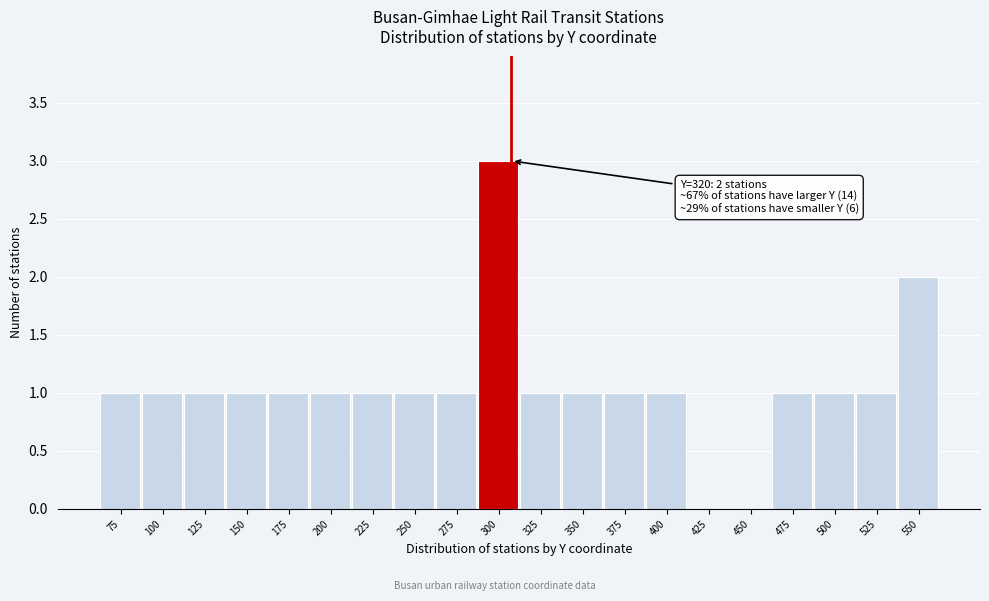

Reading left to right, extract all data points from this chart.

75=1	100=1	125=1	150=1	175=1	200=1	225=1	250=1	275=1	300=3	325=1	350=1	375=1	400=1	425=0	450=0	475=1	500=1	525=1	550=2